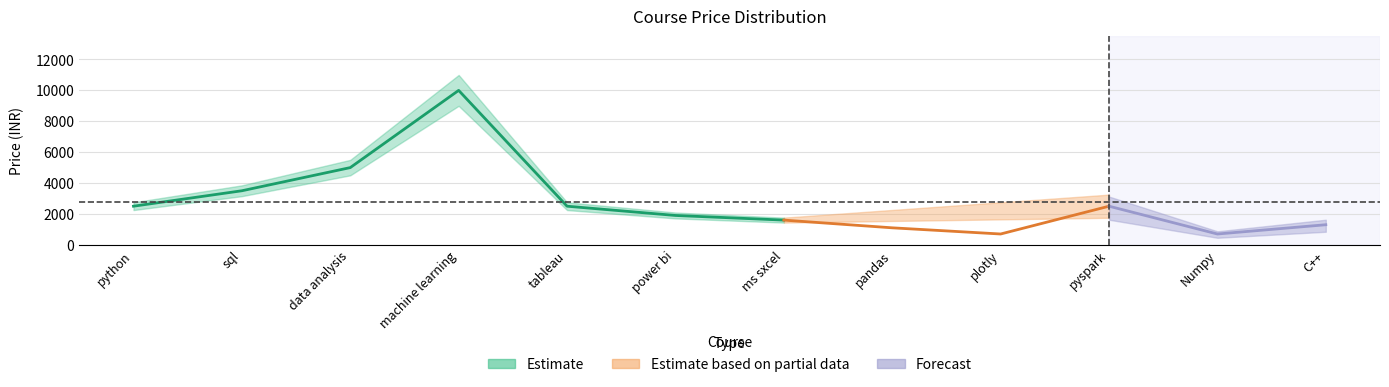

What position from the left is power bi?

6